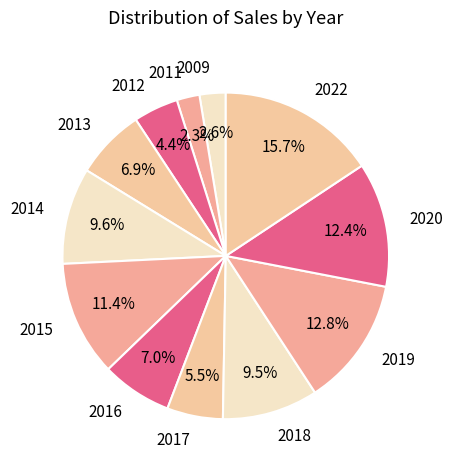

To the nearest percent, what is the difference between the 2022 and 2012 slice percentages?

11%